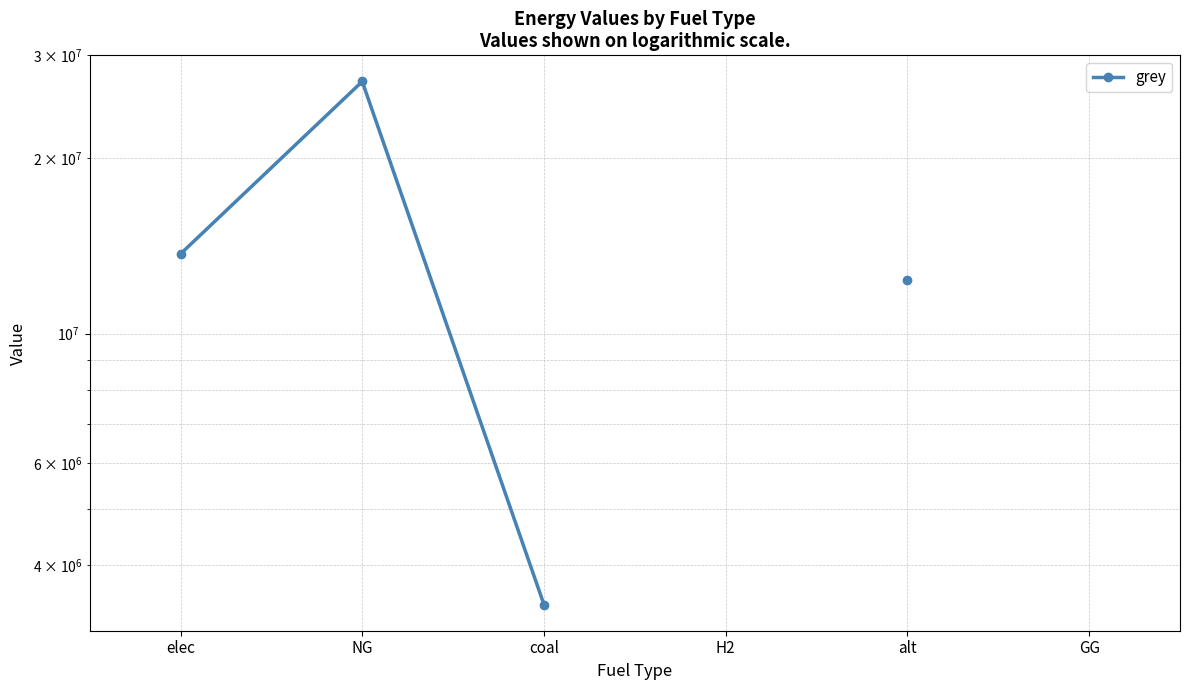

At which category does the chart reach its minimum across all series?

coal